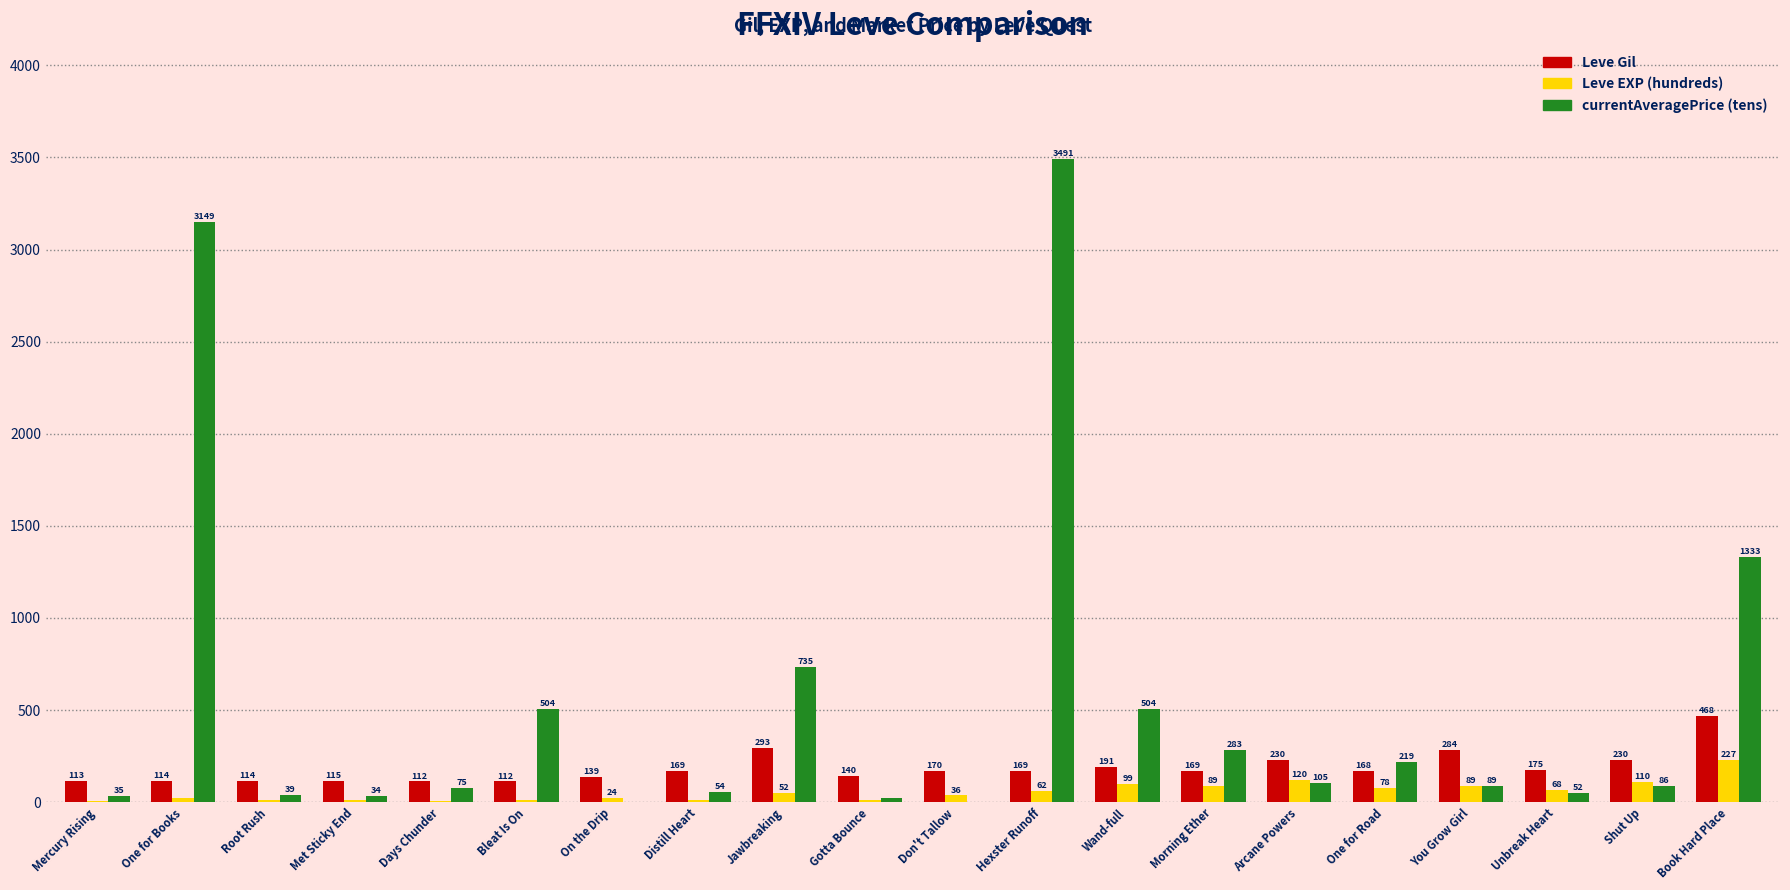

True or false: Leve EXP (hundreds) has a value of 8 at Mercury Rising.

True